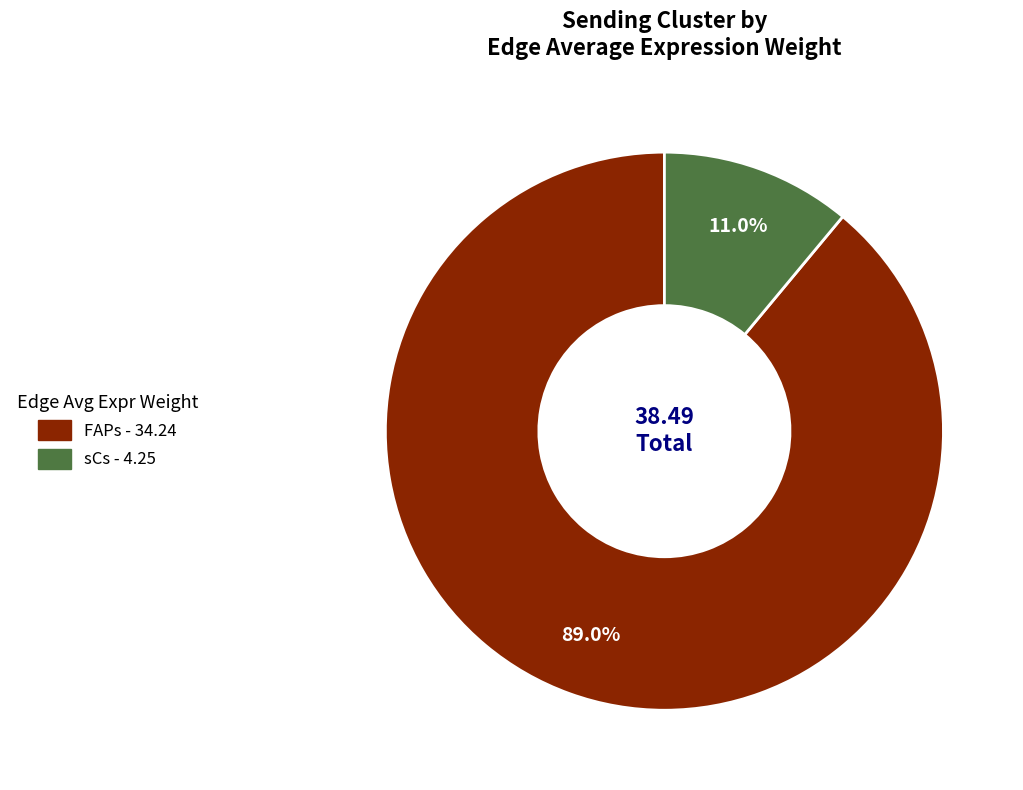

Does any single category account for the majority?

Yes